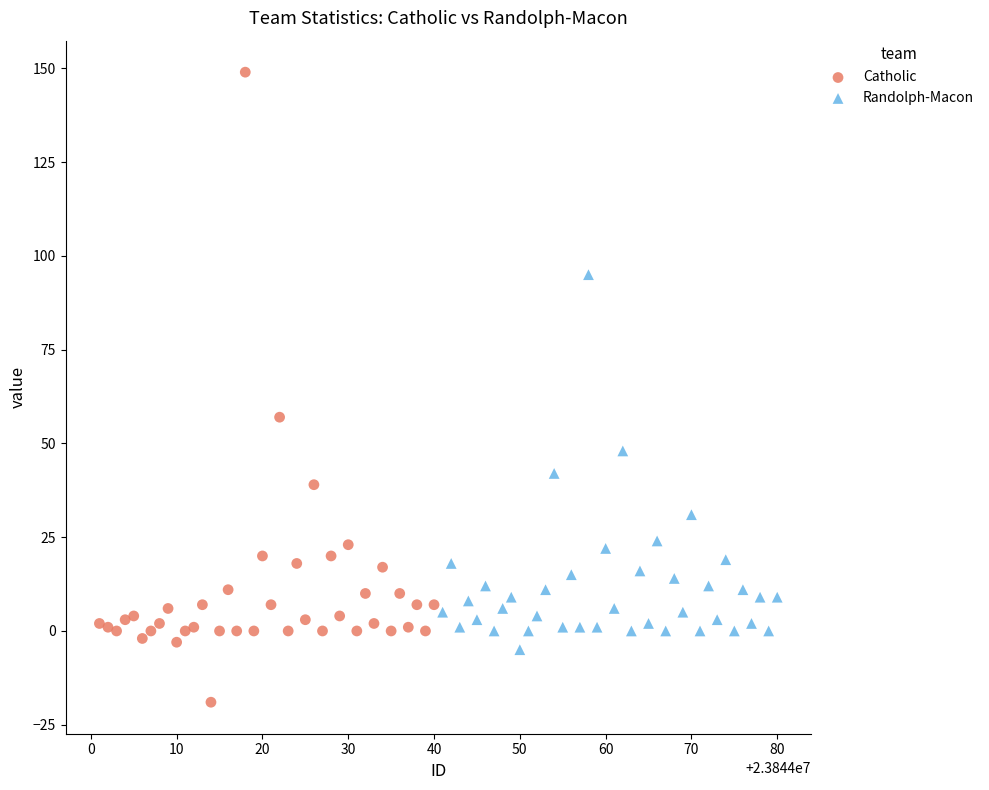

Which series has the largest Y range (max minus min)?

Catholic